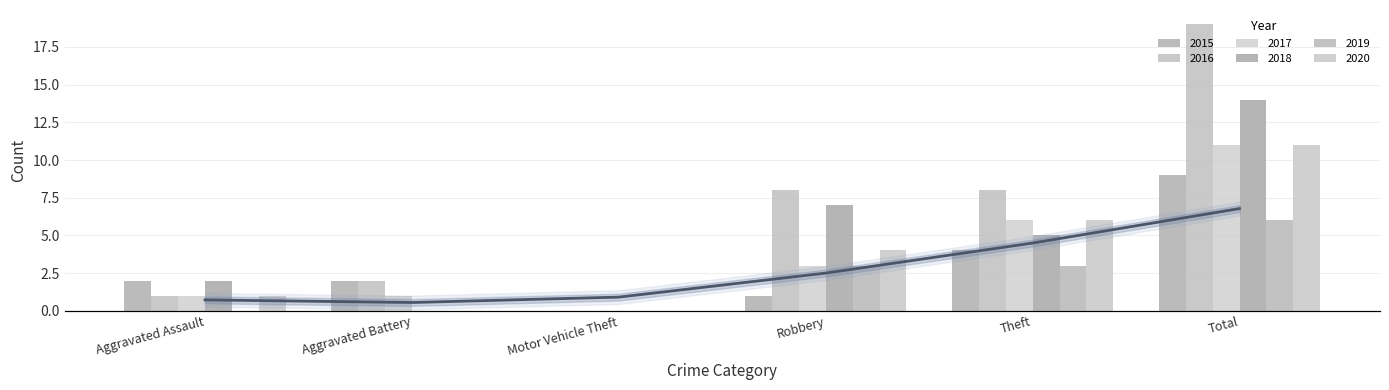

Is it true that 2017 equals 0 at Aggravated Battery?

False